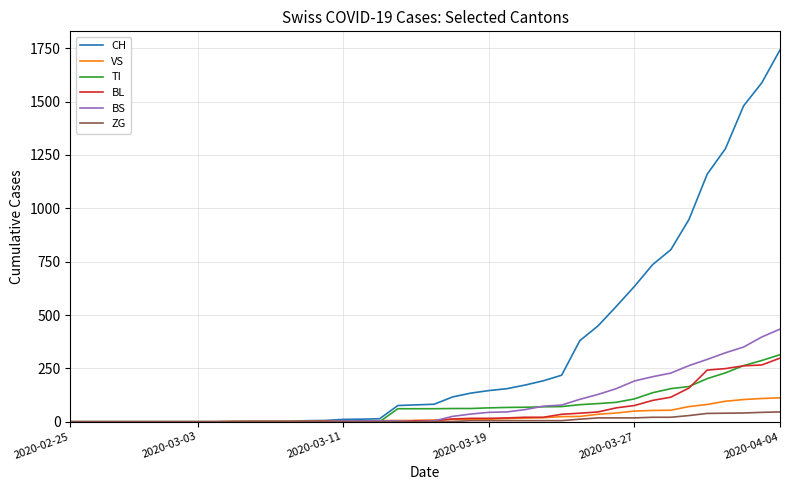

Which series has the largest range (max minus min)?

CH